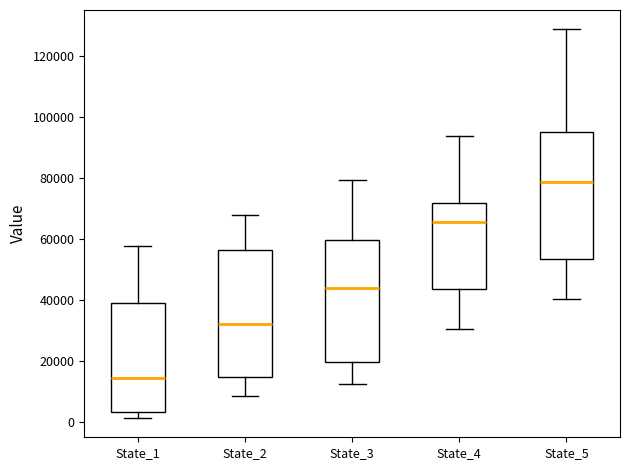

Reading left to right, read every box against the y-axis: the position of its median line, the range the box covers, and the ends of its whiskers. The values are not printed on the chart, so give them approximately, as read against the axis.

State_1: median 14000, box 4000 to 40000, whiskers 2000 to 58000
State_2: median 32000, box 14000 to 56000, whiskers 8000 to 68000
State_3: median 44000, box 20000 to 60000, whiskers 12000 to 80000
State_4: median 66000, box 44000 to 72000, whiskers 30000 to 94000
State_5: median 78000, box 54000 to 96000, whiskers 40000 to 128000